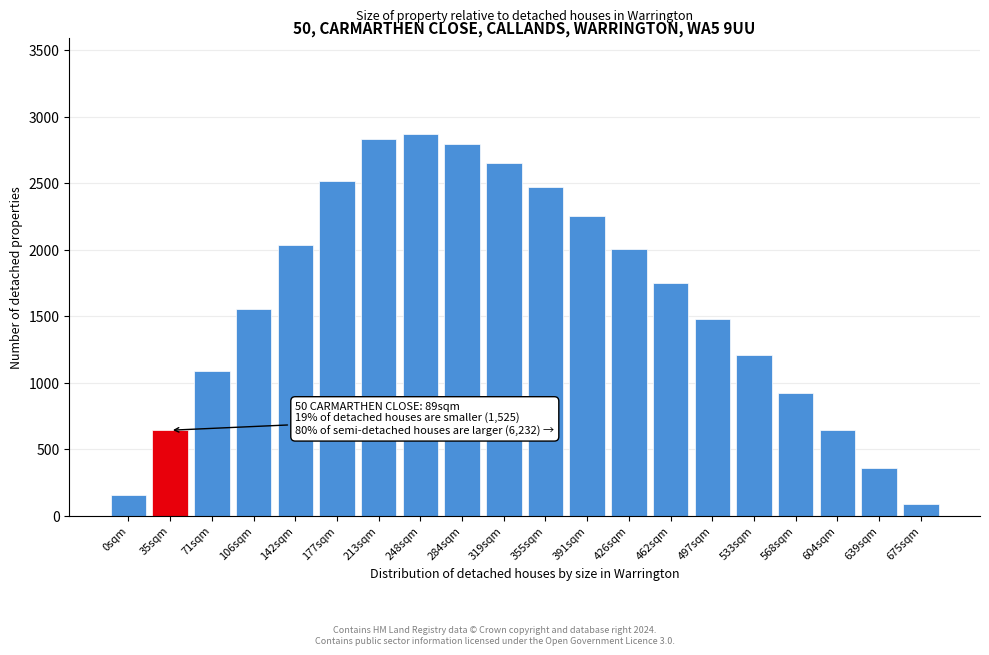

True or false: the data shows 32.3 at 0sqm.

False